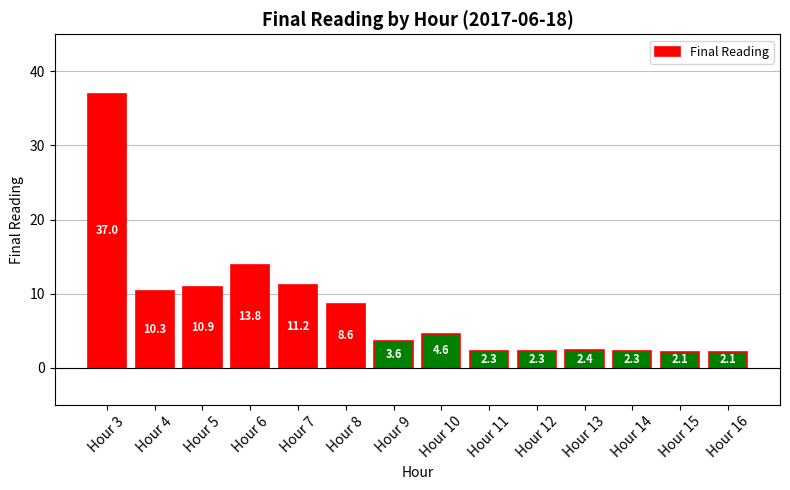

What is the change in value from Hour 3 to Hour 12?

-34.7